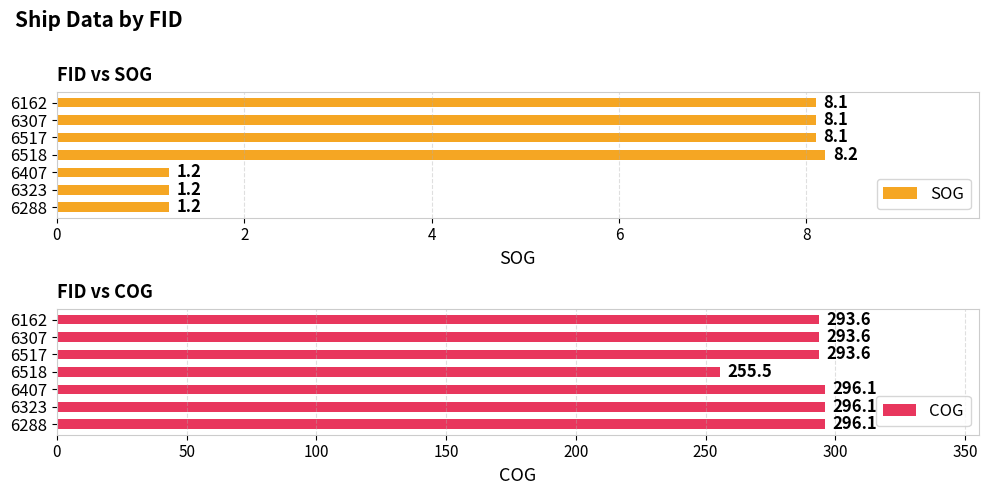

At how many categories does at least one series exceed 76?

7